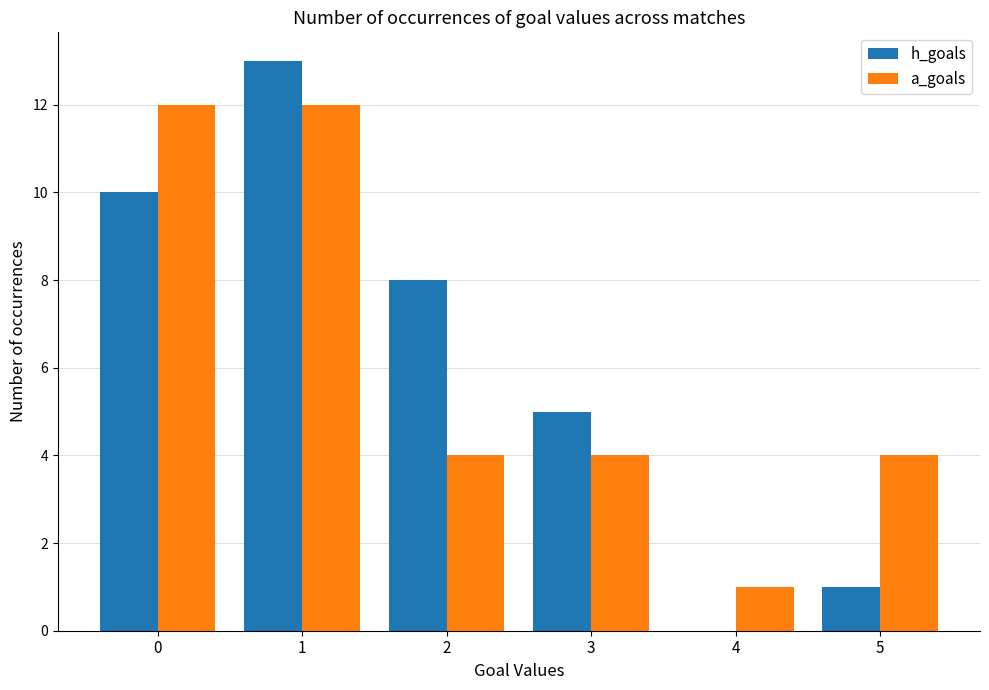

Are the bars horizontal?

No